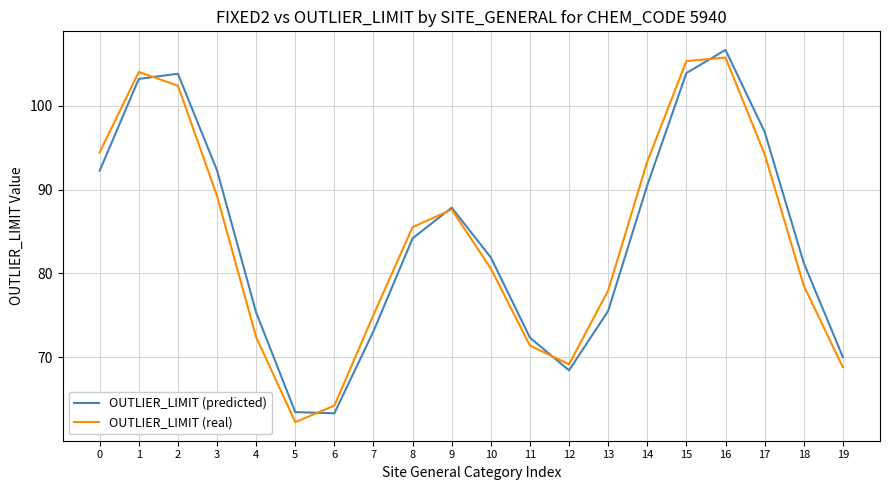

Where is OUTLIER_LIMIT (predicted) nearest to the value 84?

8